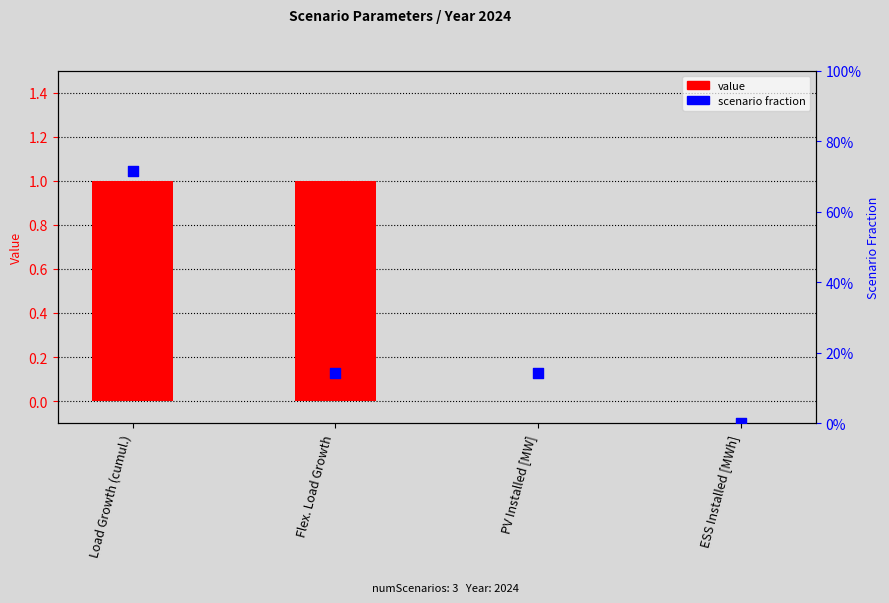

Which series reaches the minimum Y coordinate?

value